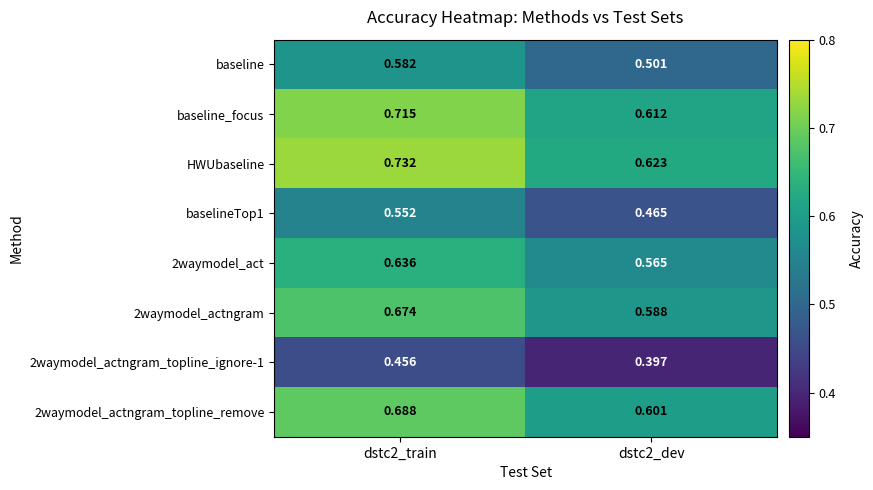

Which series has the largest total across all categories?

HWUbaseline